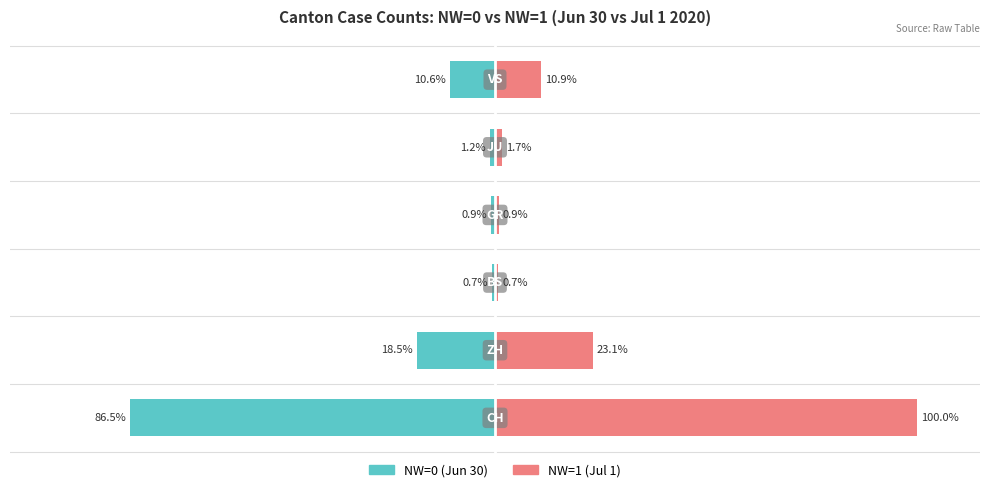

How many data points in NW=1 (Jul 1) are above 10?

3